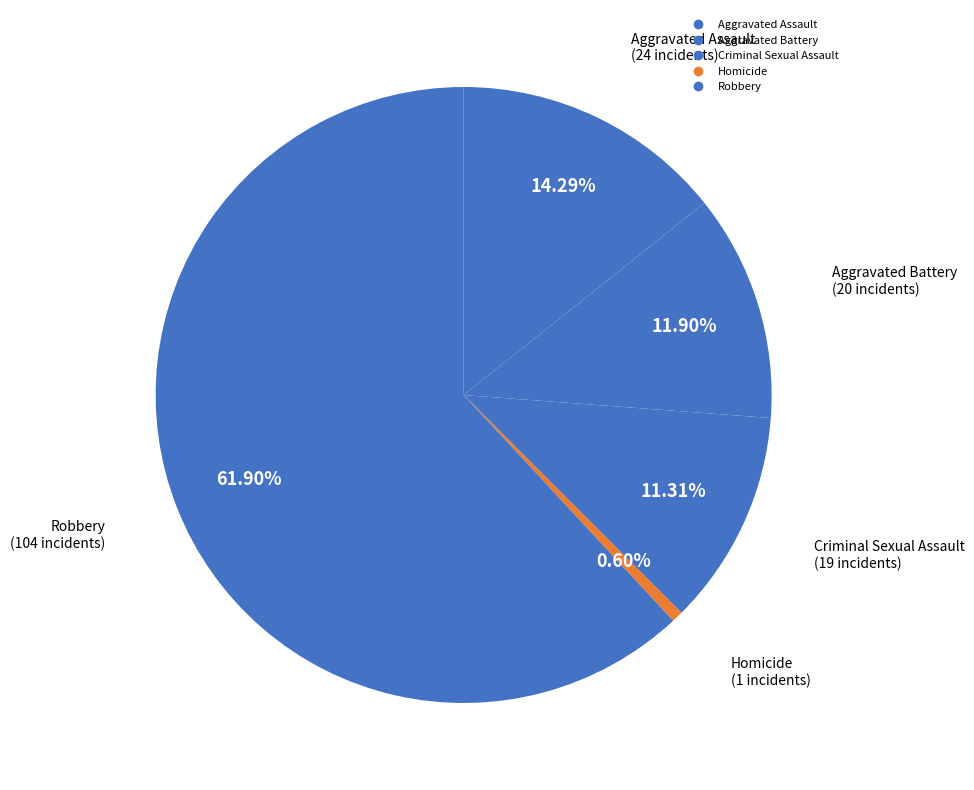

Count the number of slices in the pie.

5